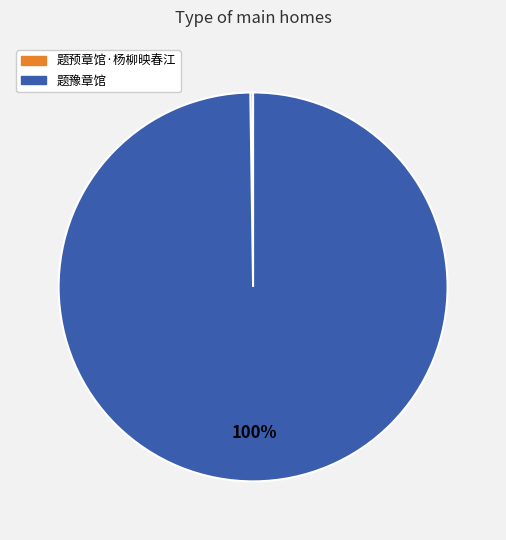

To the nearest percent, what percentage of the pie is 题豫章馆?

100%